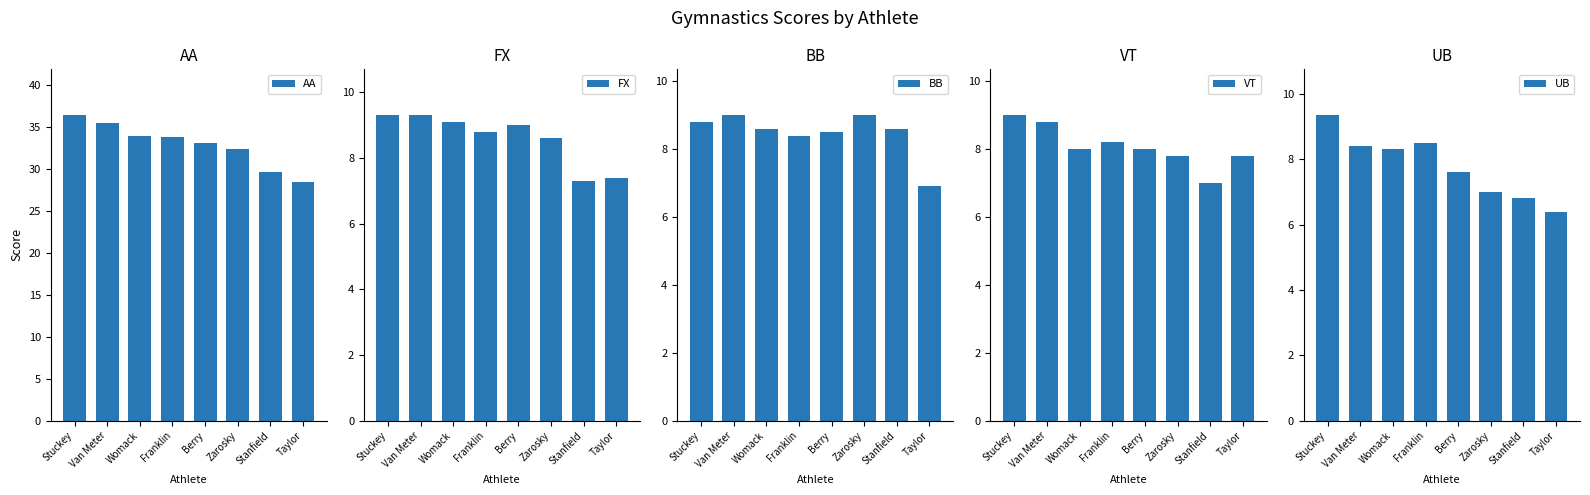

How many bars are there in total?

40